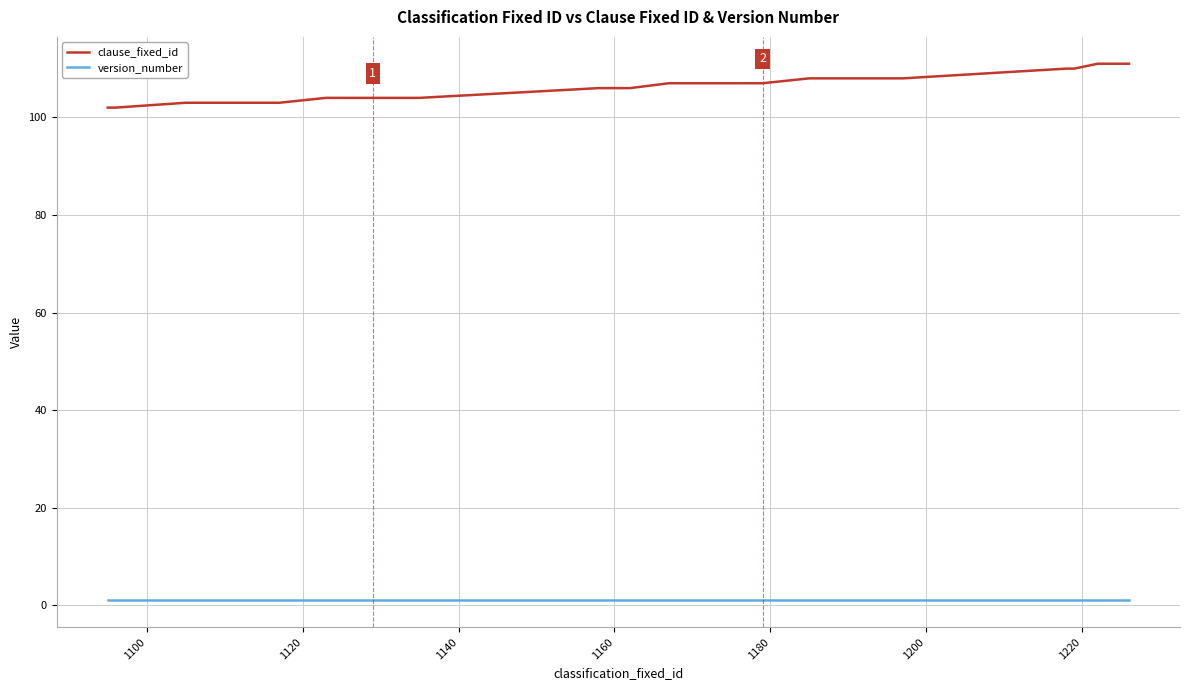

What is the maximum value shown in the chart?

111